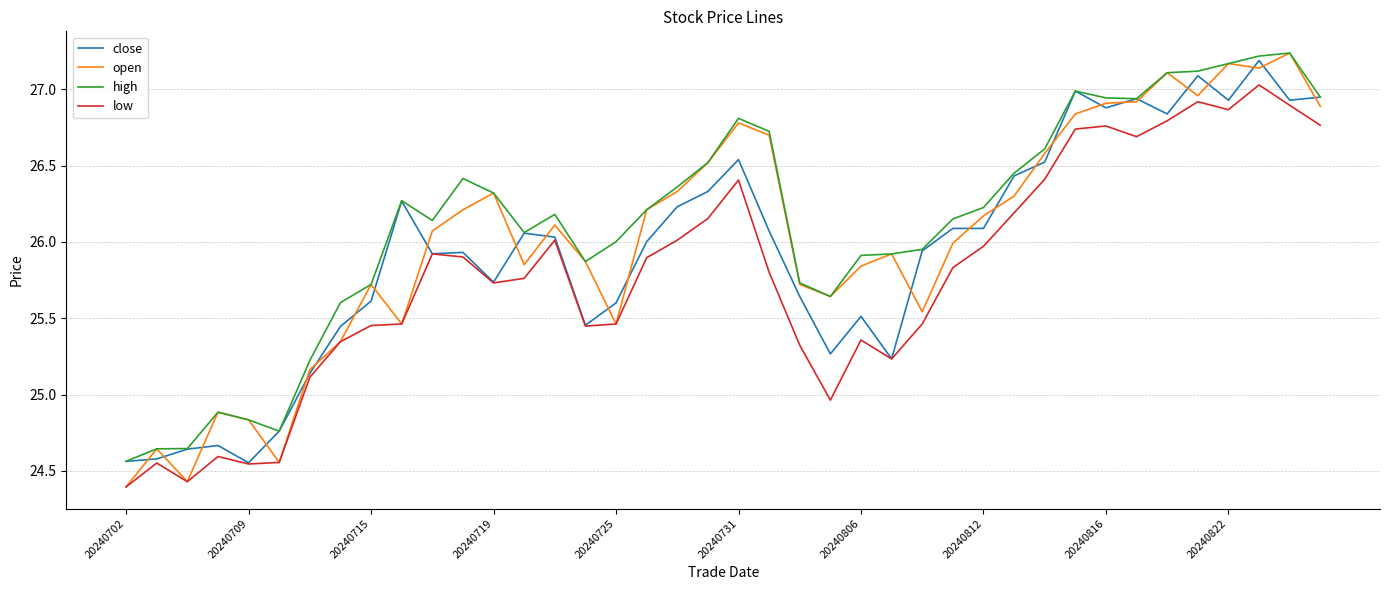

Which series has the widest spread of values?

open